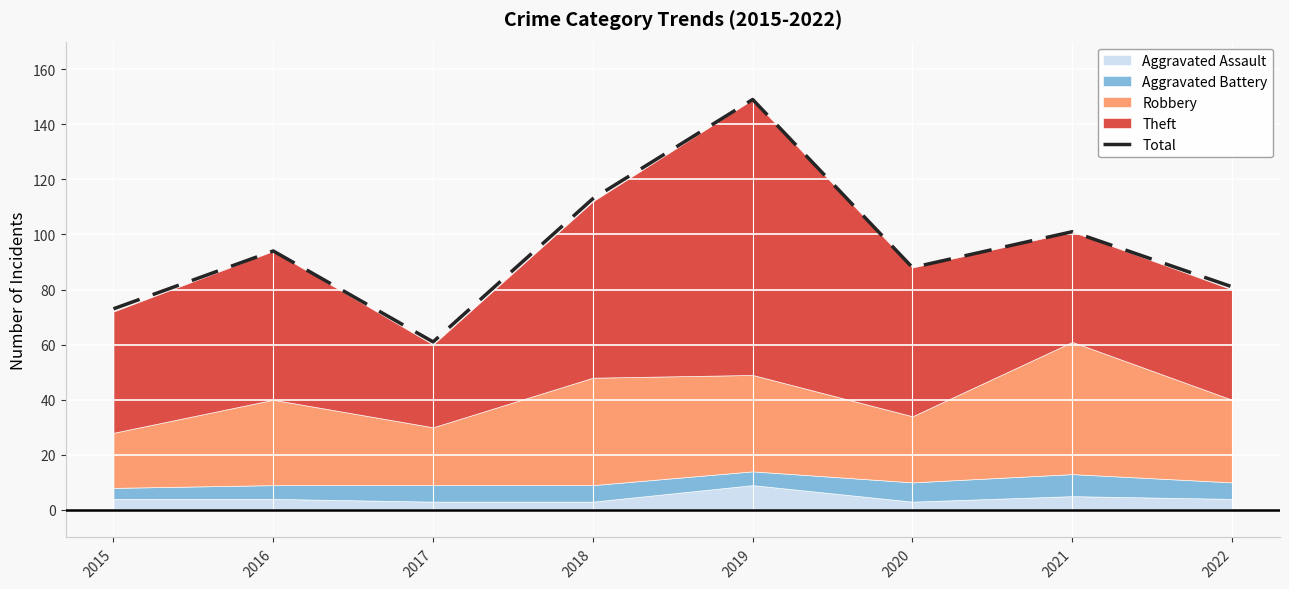

The value at 2020 is 21. True or false?

False